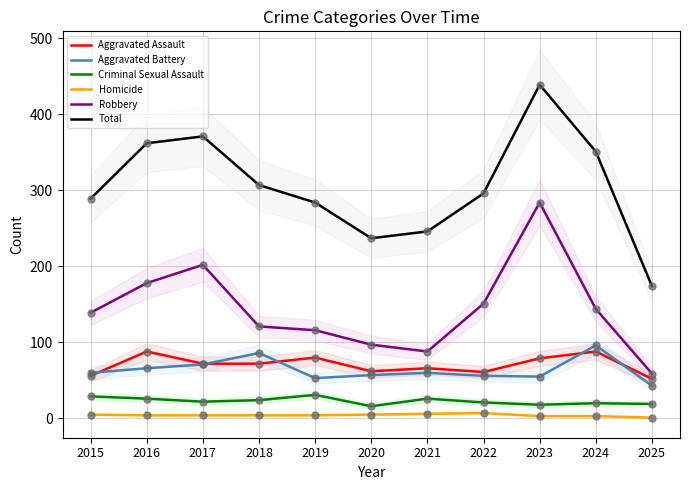

What is the total value across all series at 2025?

348